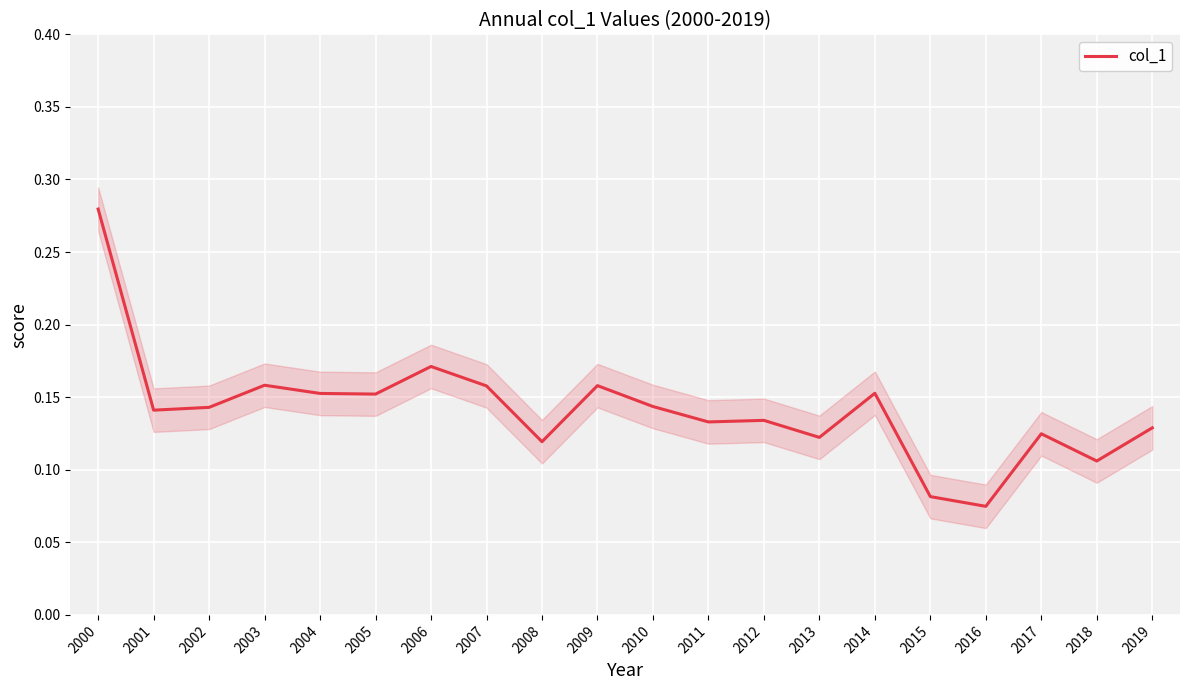

What is the difference between the values at 2018 and 2007?

0.1